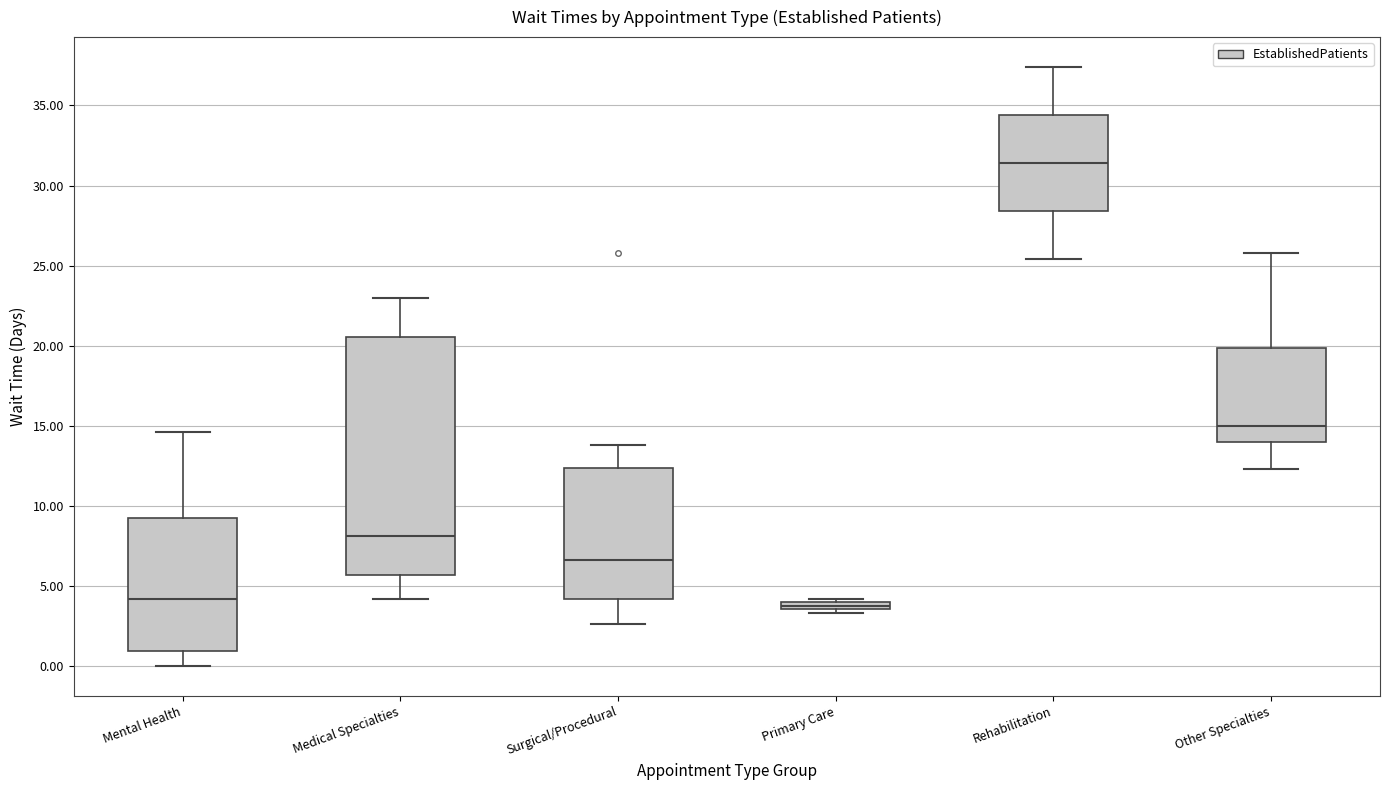

Which box's median line is the highest?

Rehabilitation